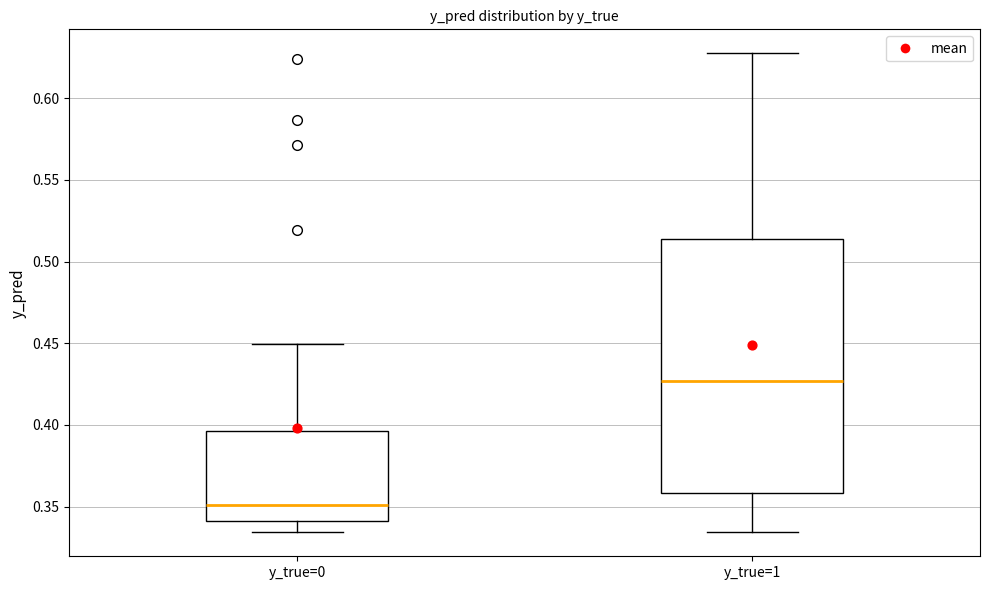

Which box's median line is the lowest?

y_true=0